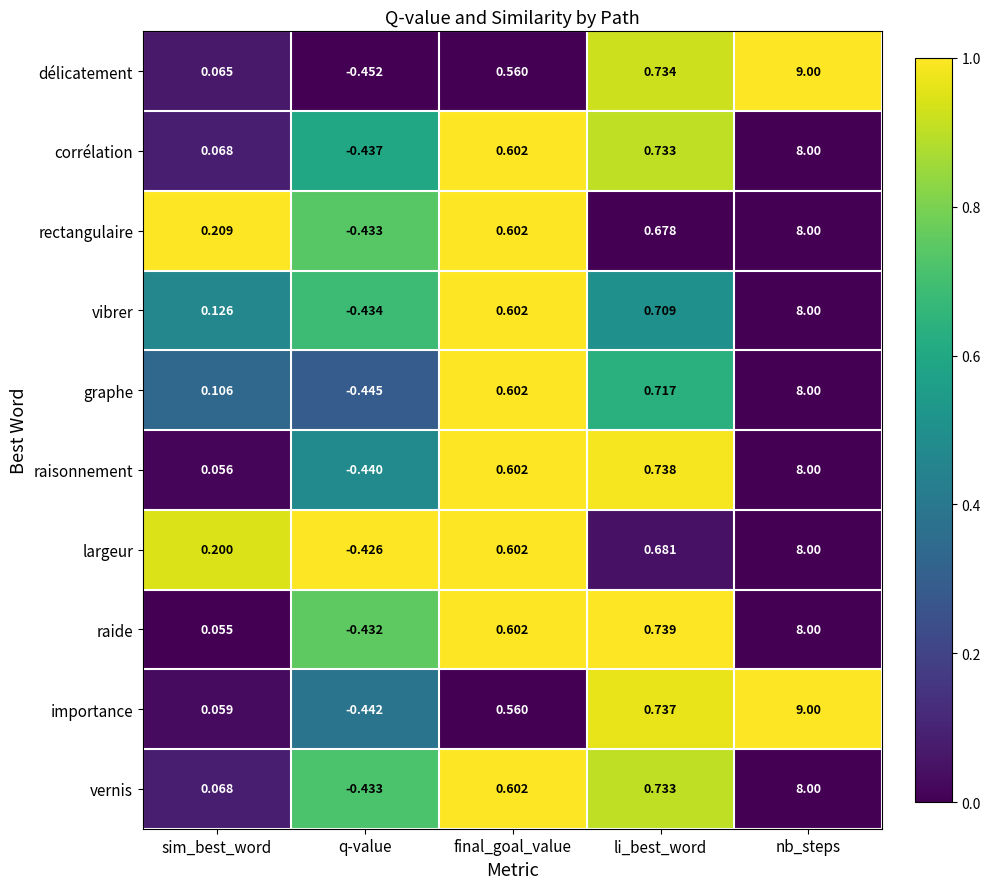

Which series has the widest spread of values?

délicatement